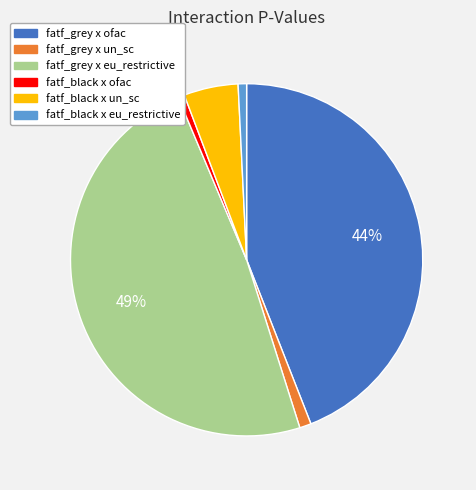

How many segments does this pie chart have?

6